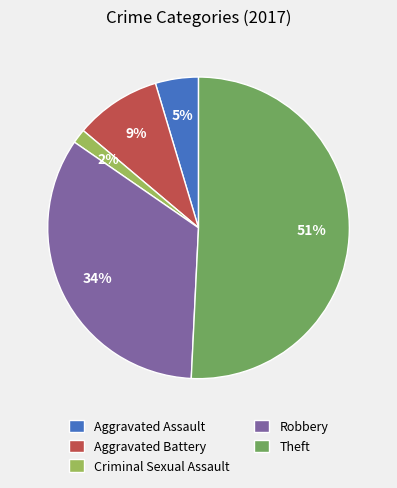

Which category has the smallest portion of the pie?

Criminal Sexual Assault